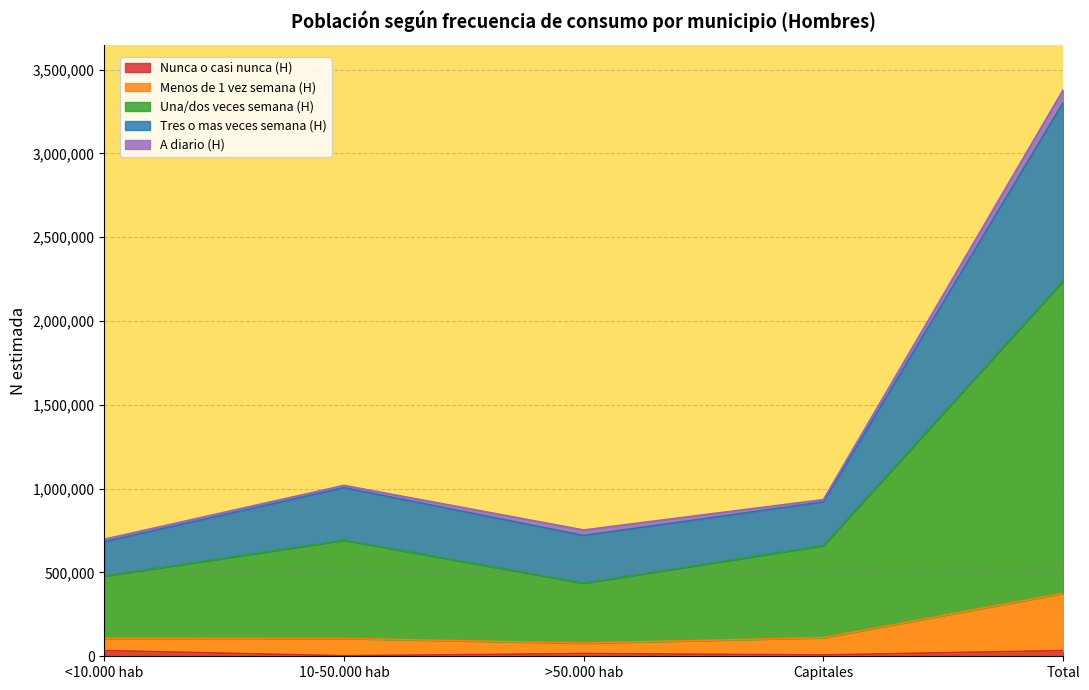

Which has a higher value, 10-50.000 hab or >50.000 hab?

>50.000 hab